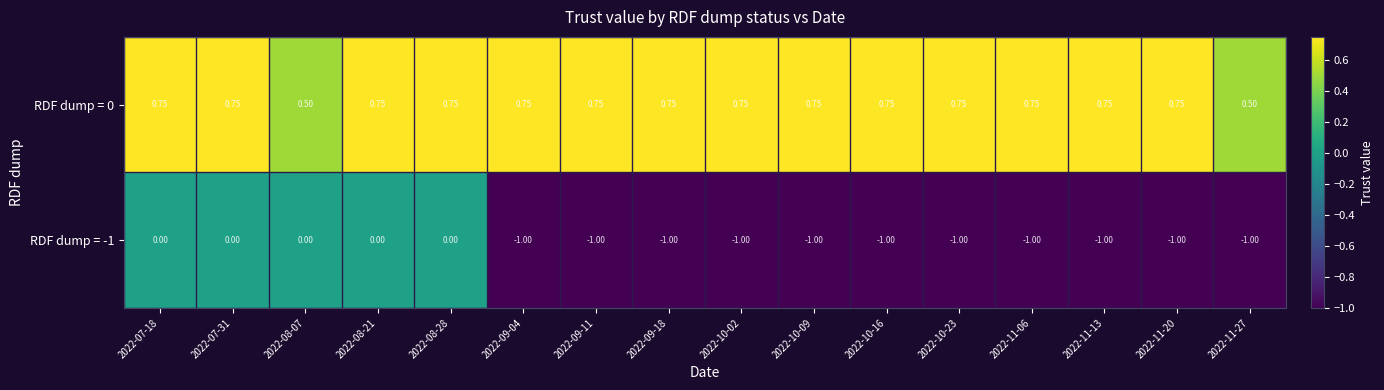

Reading right to left, extract all data points from this chart.

RDF dump = 0: 2022-11-27=0.5	2022-11-20=0.8	2022-11-13=0.8	2022-11-06=0.8	2022-10-23=0.8	2022-10-16=0.8	2022-10-09=0.8	2022-10-02=0.8	2022-09-18=0.8	2022-09-11=0.8	2022-09-04=0.8	2022-08-28=0.8	2022-08-21=0.8	2022-08-07=0.5	2022-07-31=0.8	2022-07-18=0.8
RDF dump = -1: 2022-11-27=-1.0	2022-11-20=-1.0	2022-11-13=-1.0	2022-11-06=-1.0	2022-10-23=-1.0	2022-10-16=-1.0	2022-10-09=-1.0	2022-10-02=-1.0	2022-09-18=-1.0	2022-09-11=-1.0	2022-09-04=-1.0	2022-08-28=0.0	2022-08-21=0.0	2022-08-07=0.0	2022-07-31=0.0	2022-07-18=0.0